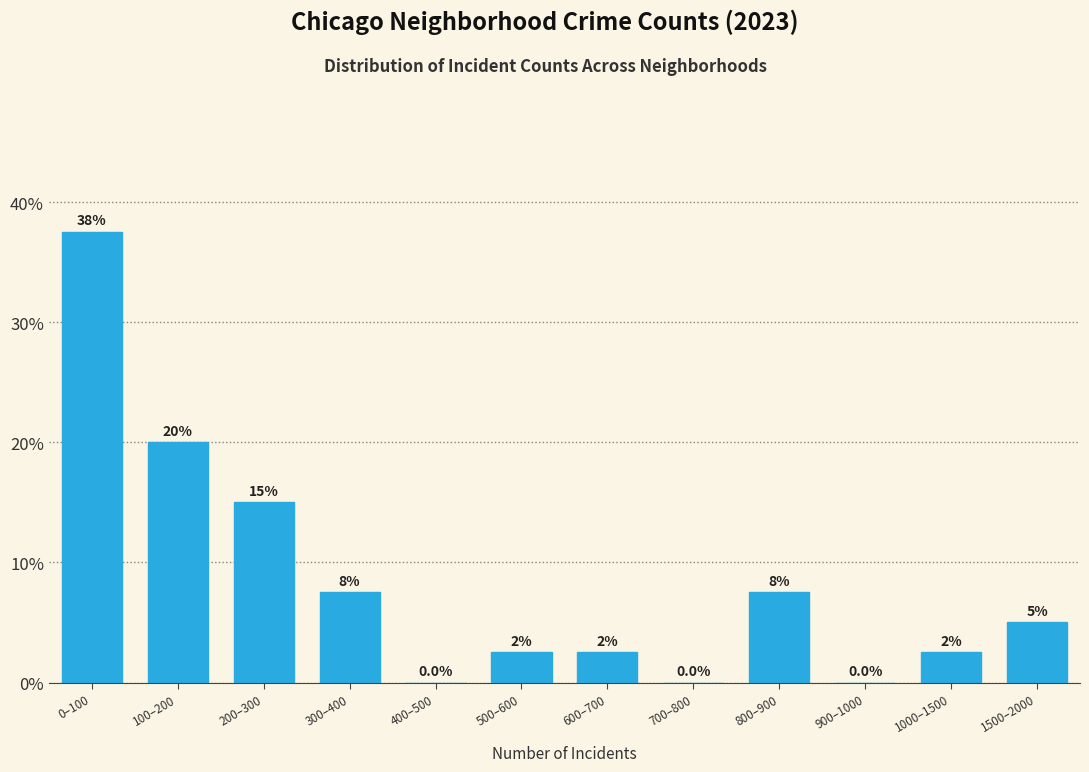

Reading left to right, extract all data points from this chart.

0–100=37.5	100–200=20.0	200–300=15.0	300–400=7.5	400–500=0.0	500–600=2.5	600–700=2.5	700–800=0.0	800–900=7.5	900–1000=0.0	1000–1500=2.5	1500–2000=5.0